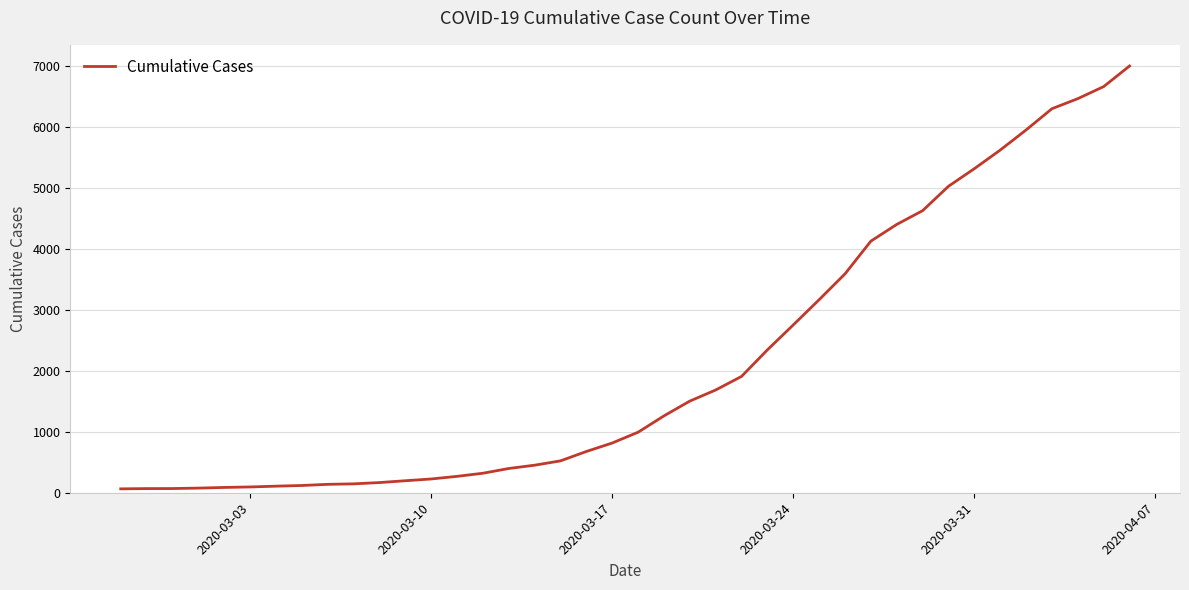

What is the maximum value shown in the chart?

7003